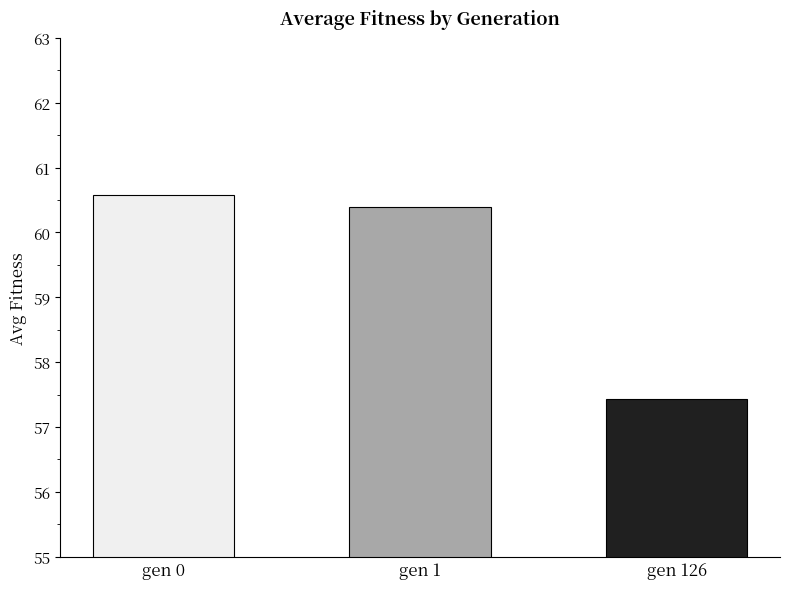

What is the change in value from gen 0 to gen 126?

-3.1